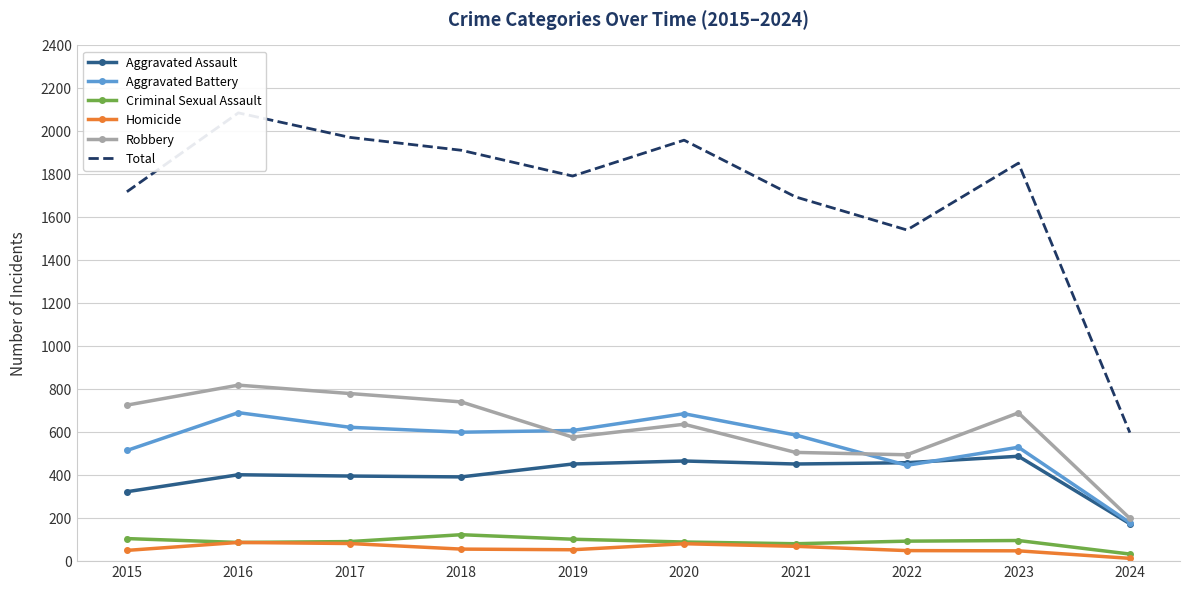

Reading right to left, transcribe all the data shown in this chart.

Aggravated Assault: 2024=174	2023=488	2022=458	2021=452	2020=466	2019=452	2018=392	2017=396	2016=402	2015=323
Aggravated Battery: 2024=179	2023=530	2022=446	2021=587	2020=686	2019=608	2018=600	2017=623	2016=691	2015=515
Criminal Sexual Assault: 2024=33	2023=96	2022=93	2021=81	2020=89	2019=102	2018=123	2017=91	2016=87	2015=105
Homicide: 2024=13	2023=48	2022=49	2021=69	2020=81	2019=53	2018=56	2017=82	2016=87	2015=50
Robbery: 2024=199	2023=690	2022=495	2021=506	2020=637	2019=577	2018=741	2017=780	2016=819	2015=726
Total: 2024=598	2023=1852	2022=1541	2021=1695	2020=1959	2019=1792	2018=1912	2017=1972	2016=2086	2015=1719